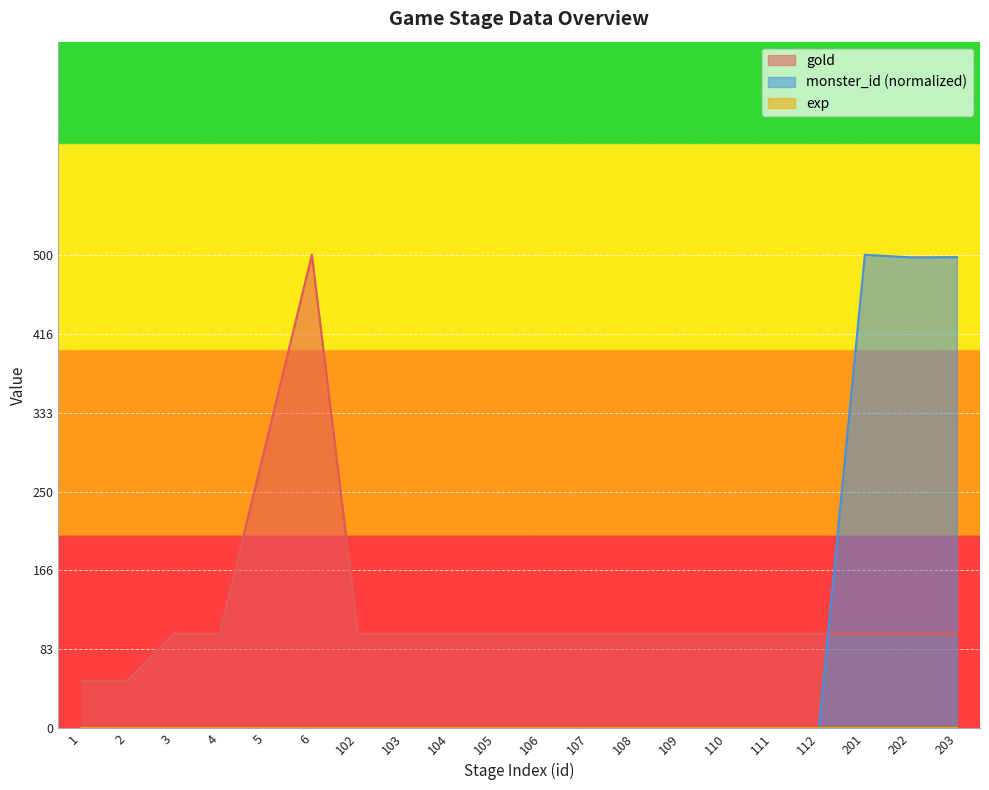

True or false: monster_id and gold cross at least once.

True